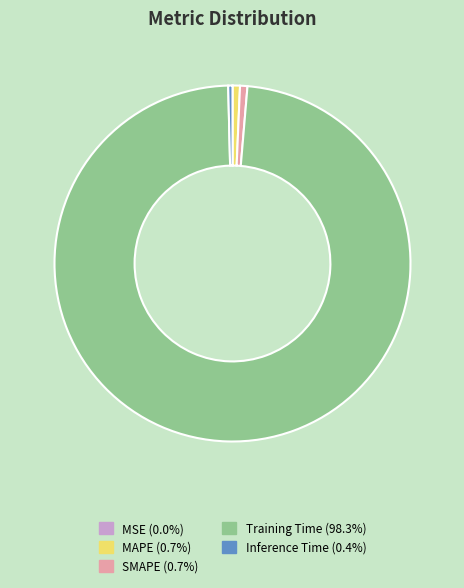

Does Inference Time account for over 50% of the chart?

No